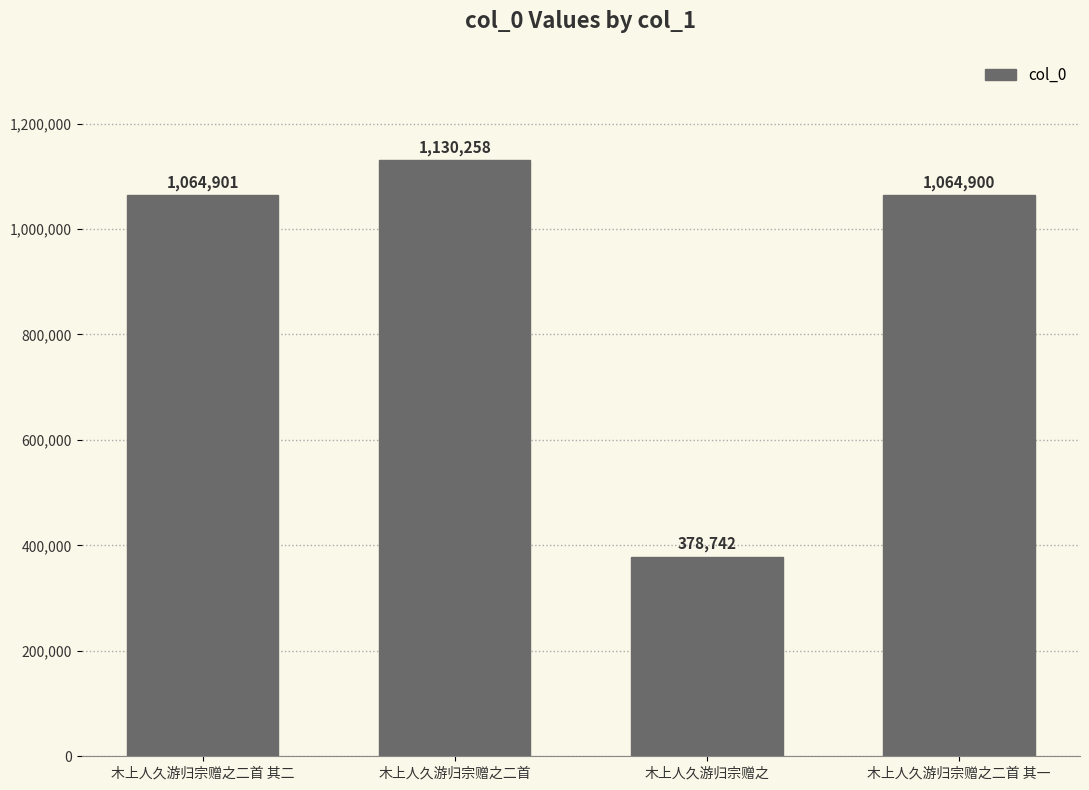

List the labels in order of value, largest first.

木上人久游归宗赠之二首, 木上人久游归宗赠之二首 其二, 木上人久游归宗赠之二首 其一, 木上人久游归宗赠之